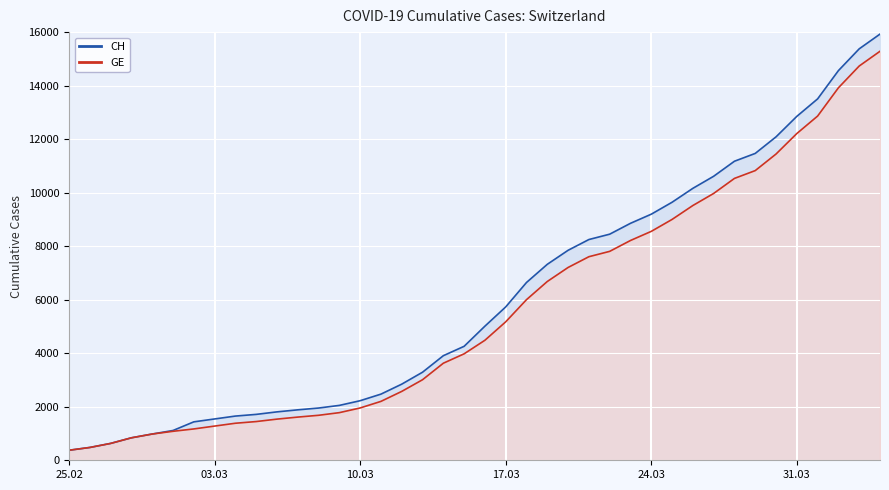

How many values in the CH series are below 5012?

20